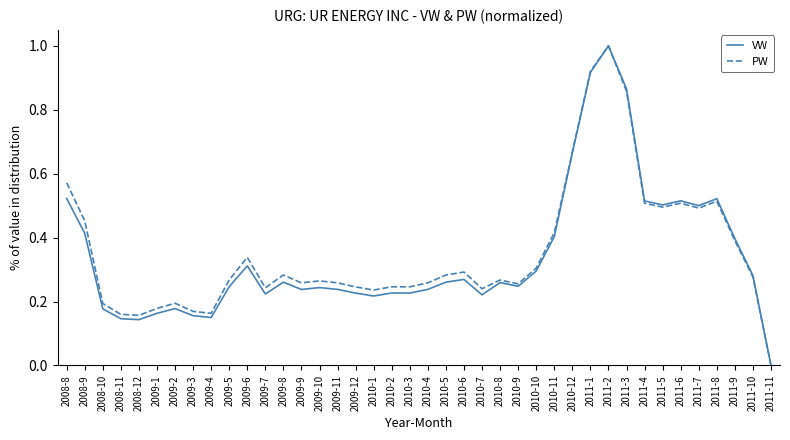

At which label does VW reach its minimum?

2011-11